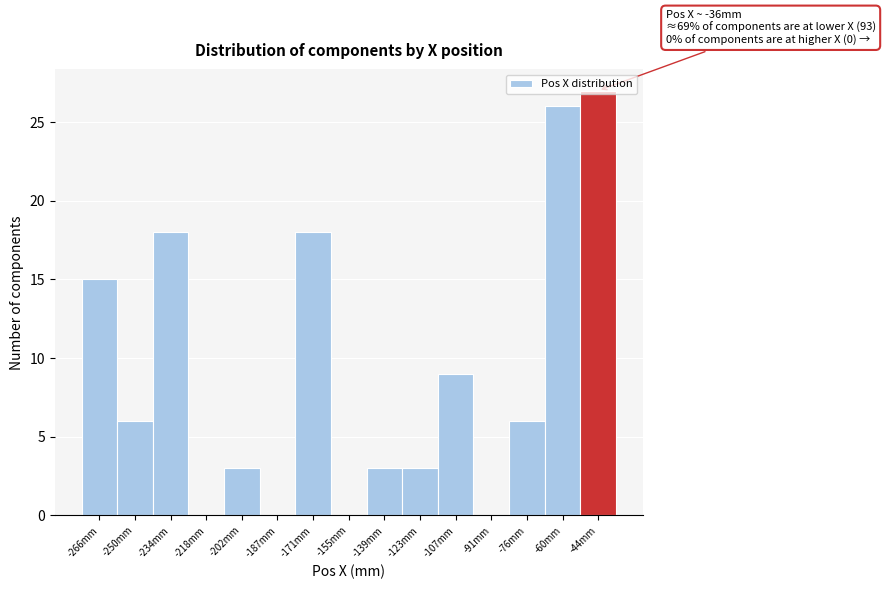

What is the sum of all values?

134